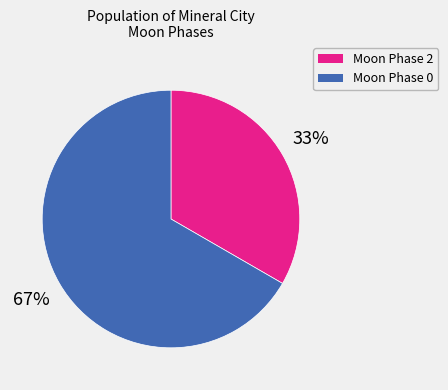

Rank the categories by value from lowest to highest.

Moon Phase 2, Moon Phase 0